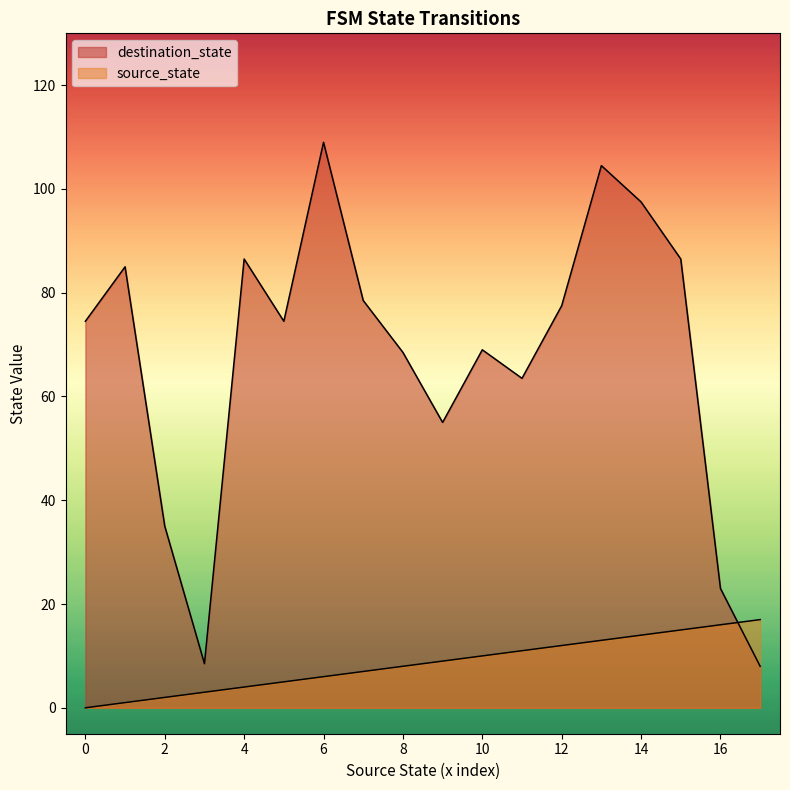

Is the value of destination_state at 7 greater than the value of source_state at 9?

Yes